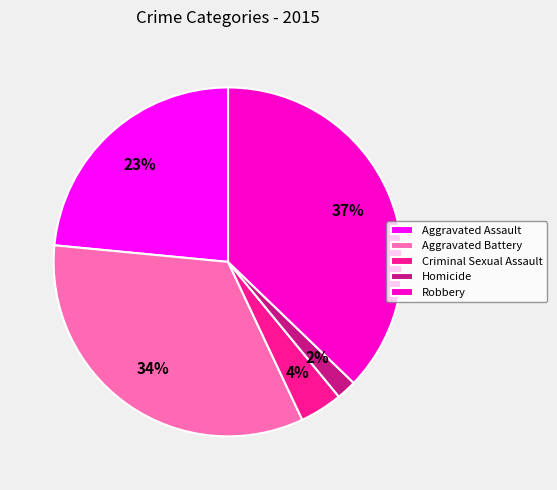

Combined, do Robbery and Aggravated Assault account for over 50%?

Yes